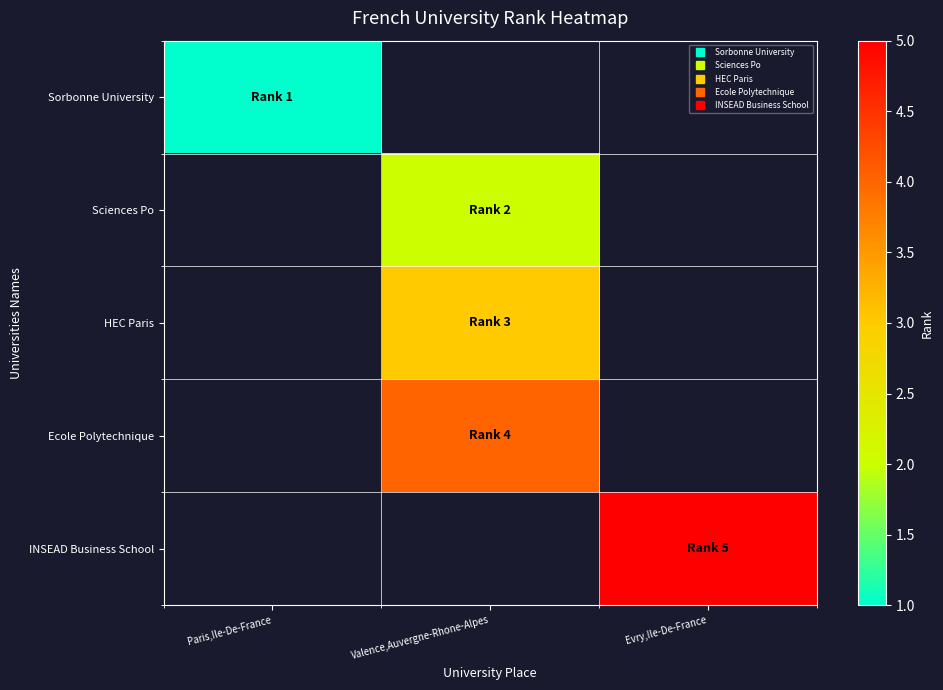

What is the maximum value shown in the chart?

5